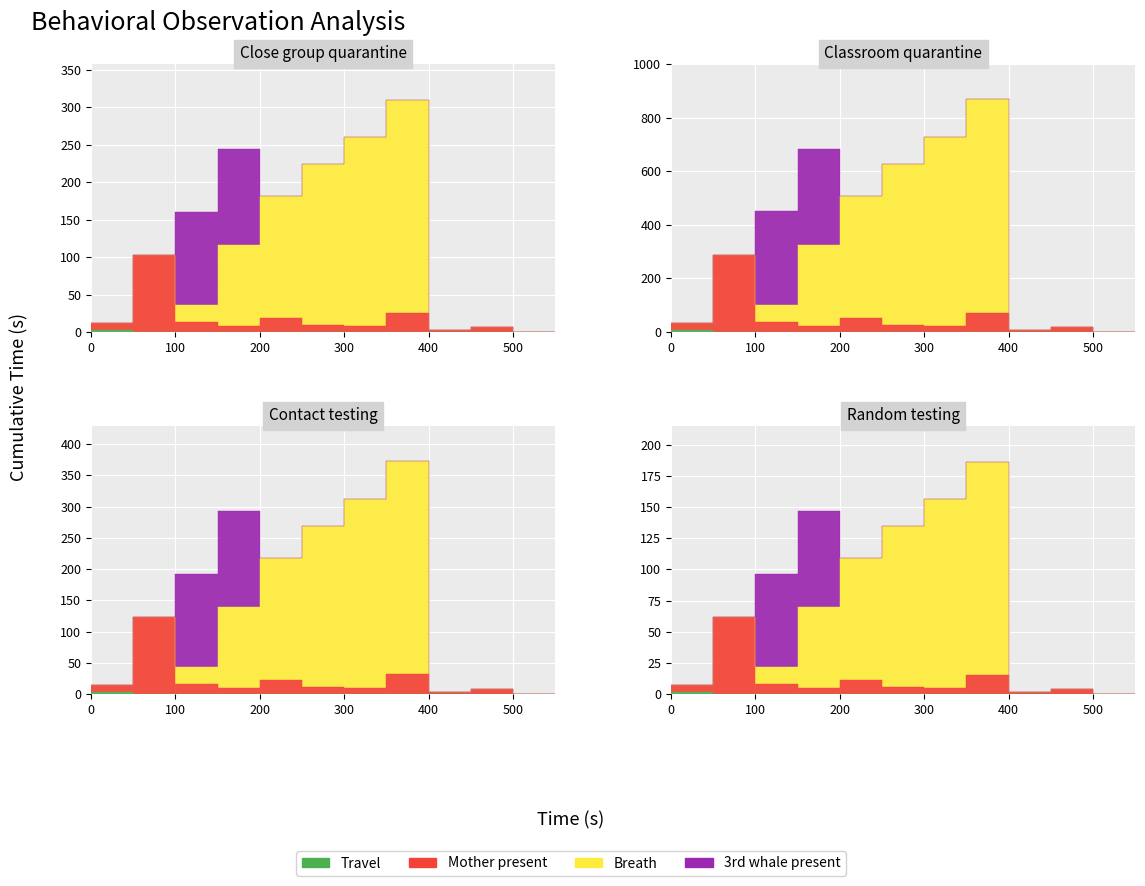

The value of travel at 500 is 0.0. True or false?

True